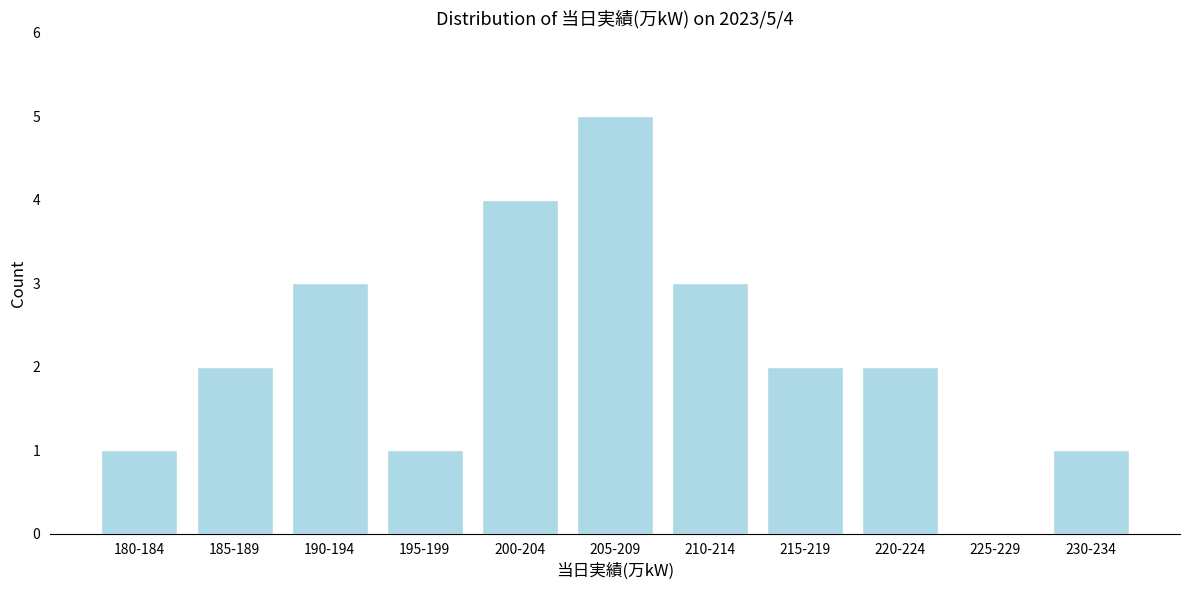

Reading left to right, list all the values displayed in this chart.

180-184=1	185-189=2	190-194=3	195-199=1	200-204=4	205-209=5	210-214=3	215-219=2	220-224=2	225-229=0	230-234=1